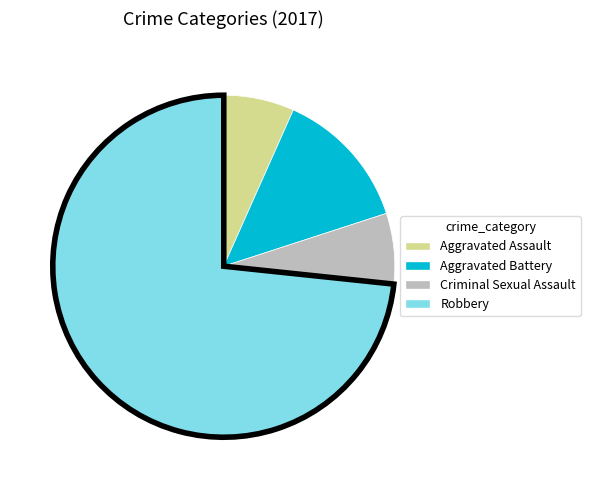

Approximately how many times larger is the value at Criminal Sexual Assault compared to Aggravated Battery?

0.5